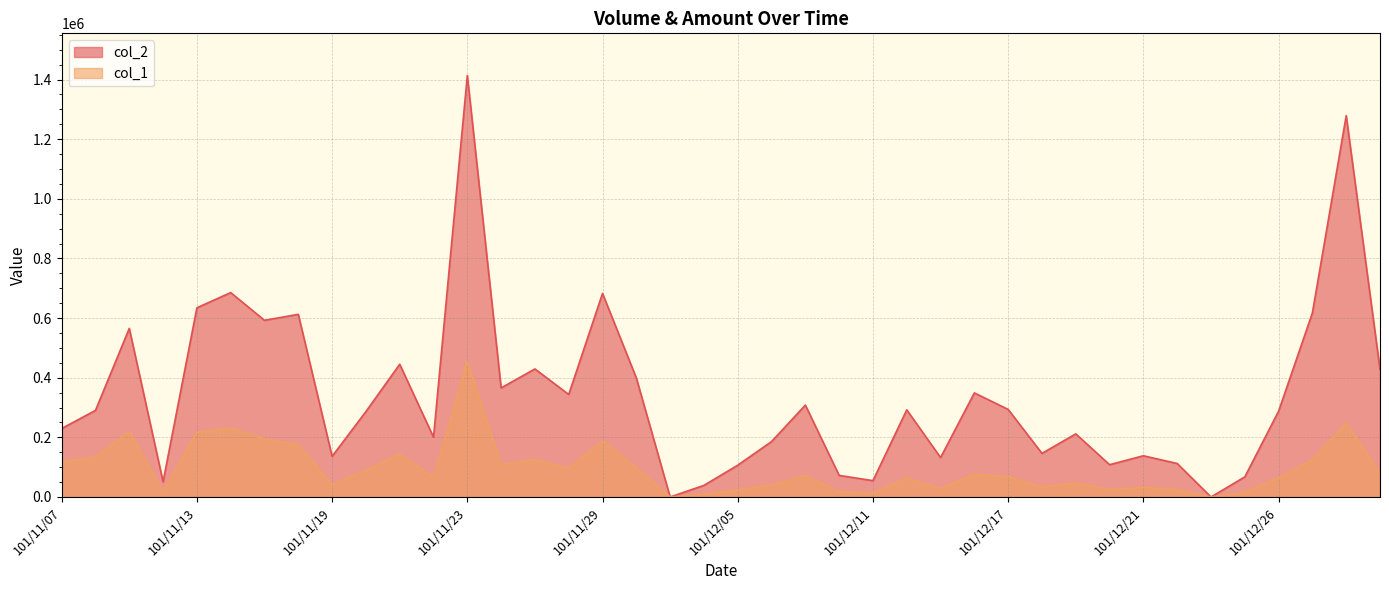

At which category does the chart reach its peak across all series?

101/11/23